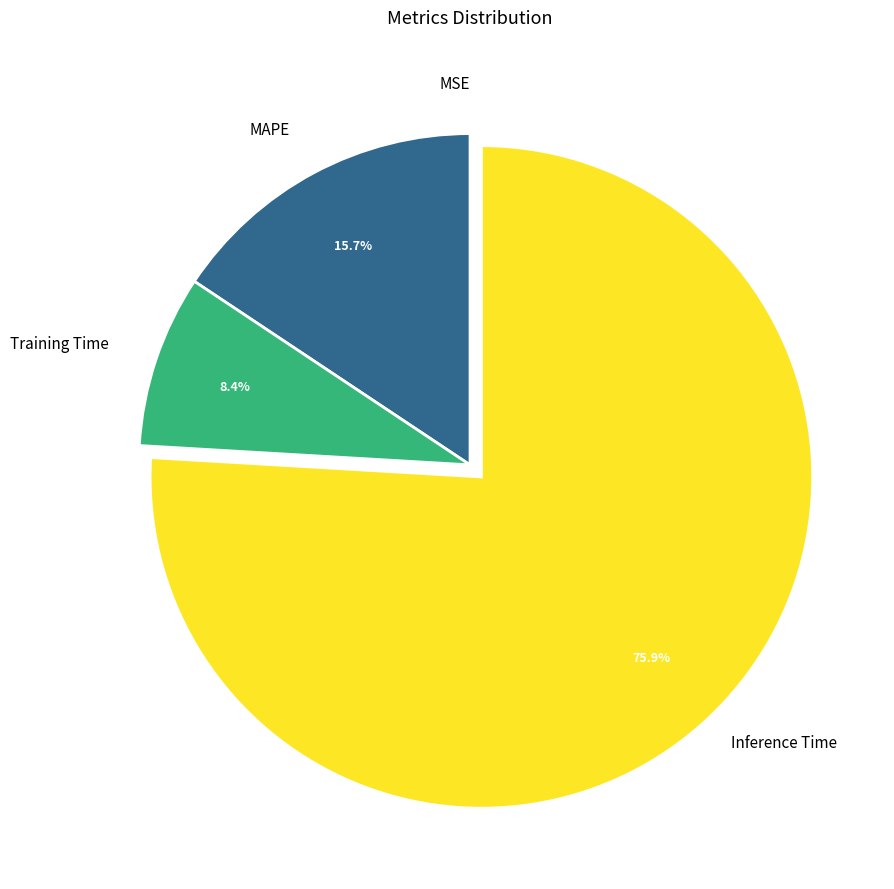

Does any single category account for the majority?

Yes